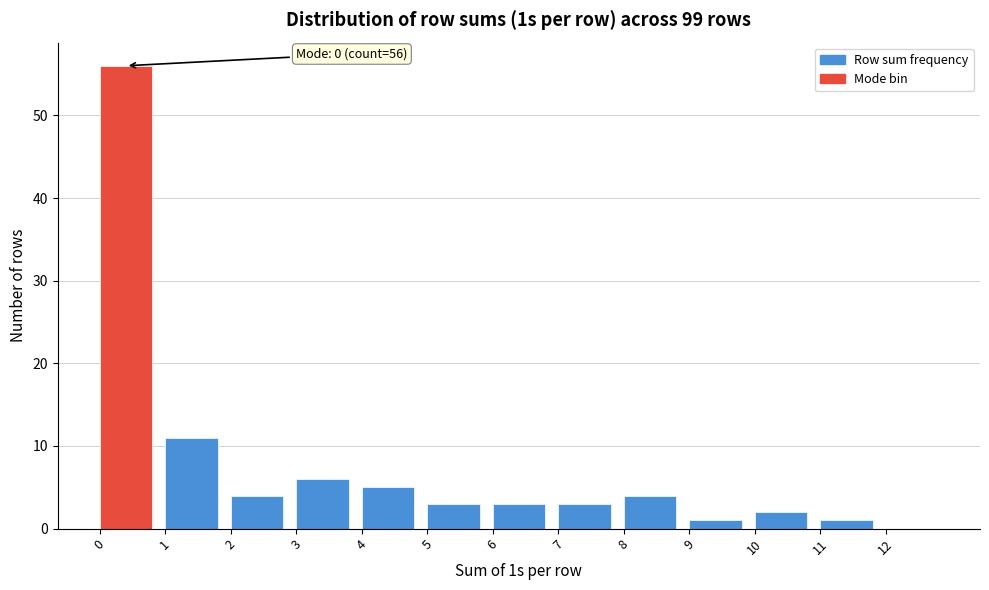

Which range on the x-axis has the tallest bar?

0 to 1